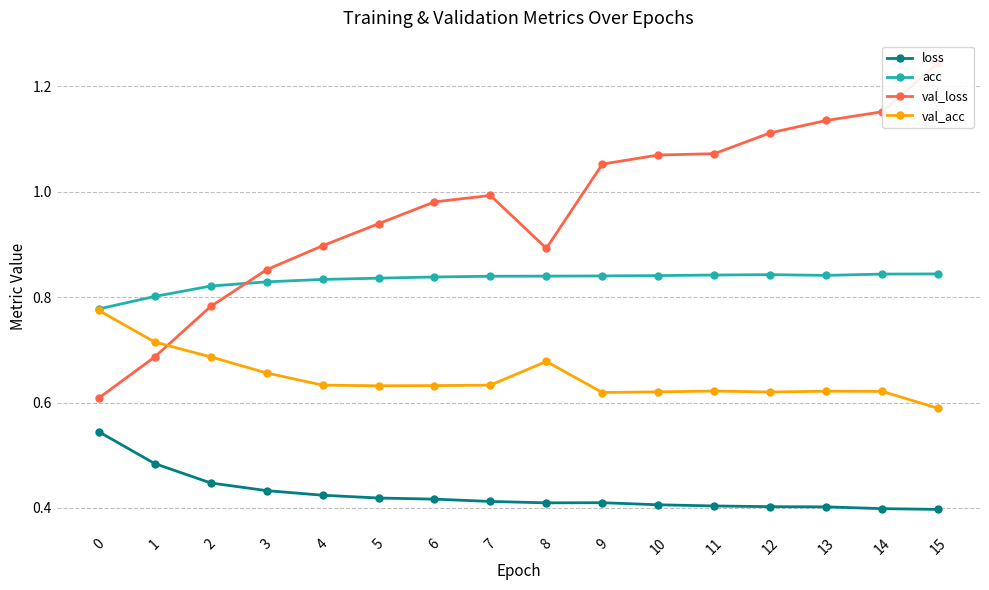

True or false: val_acc and loss cross at least once.

False